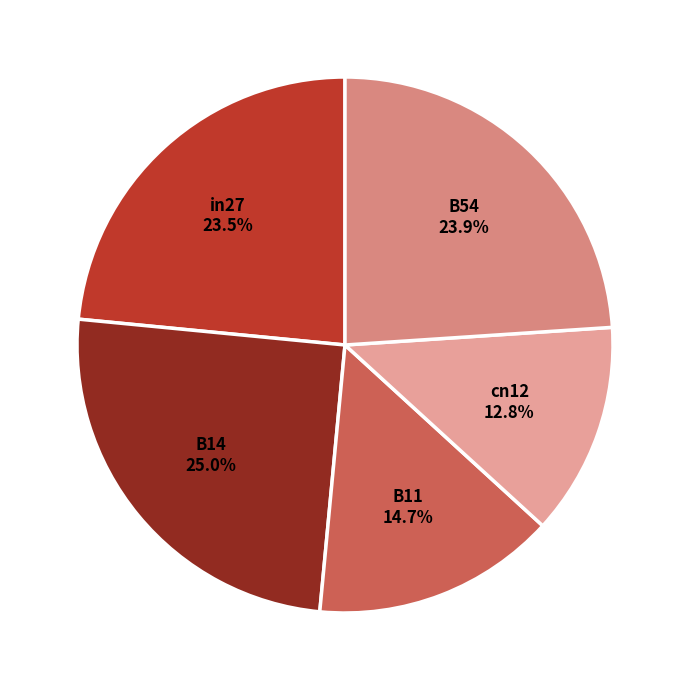

To the nearest percent, what is the combined percentage of in27 and cn12?

36%